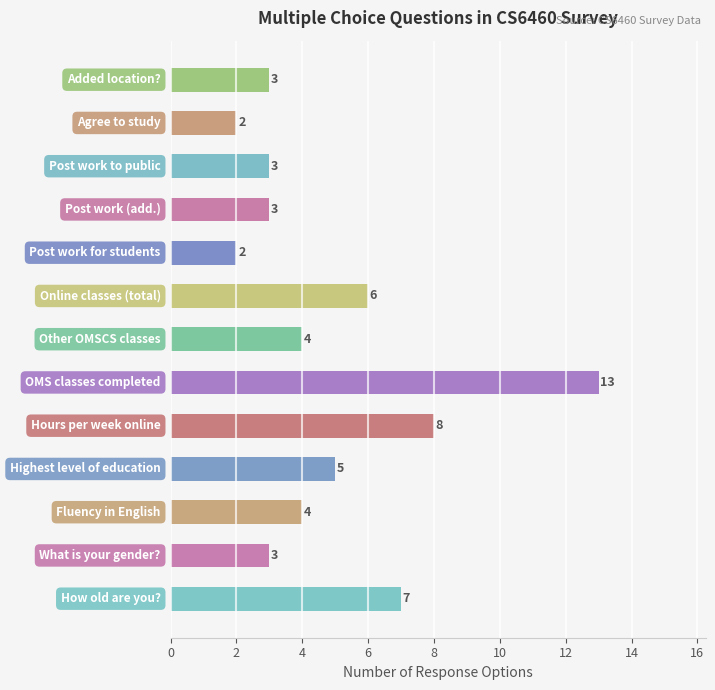

What is the difference between the second highest and minimum values?

6